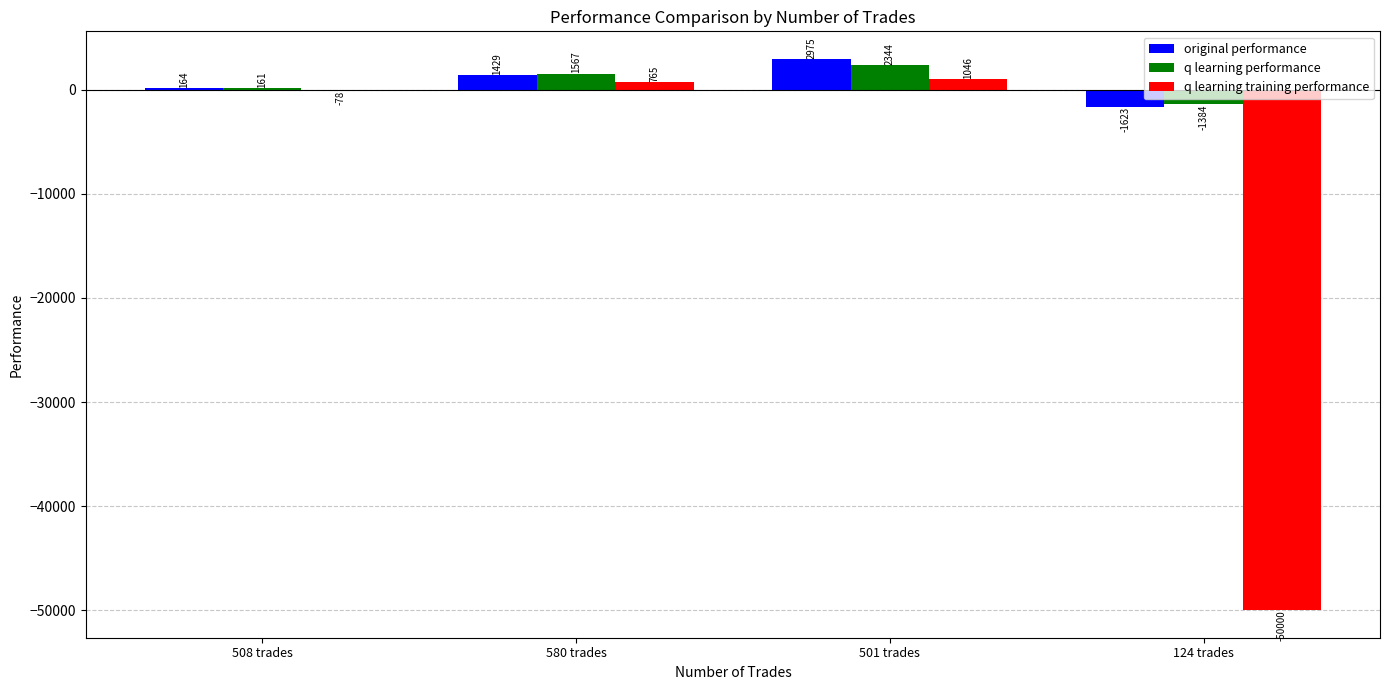

At which label is original performance closest to 675?

508 trades